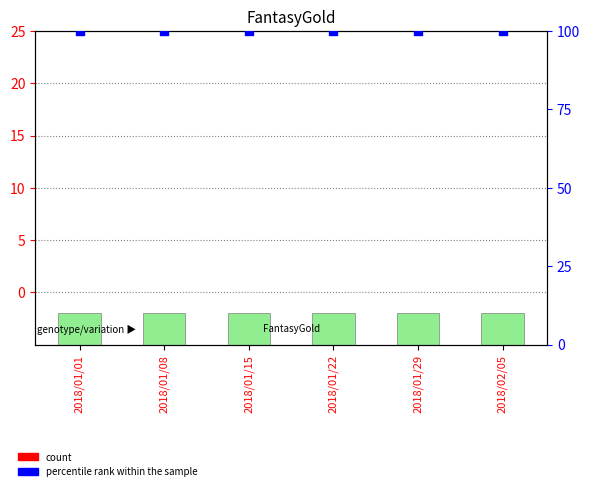

Is the value of percentile rank within the sample at 2018/01/01 greater than the value of count at 2018/01/22?

Yes